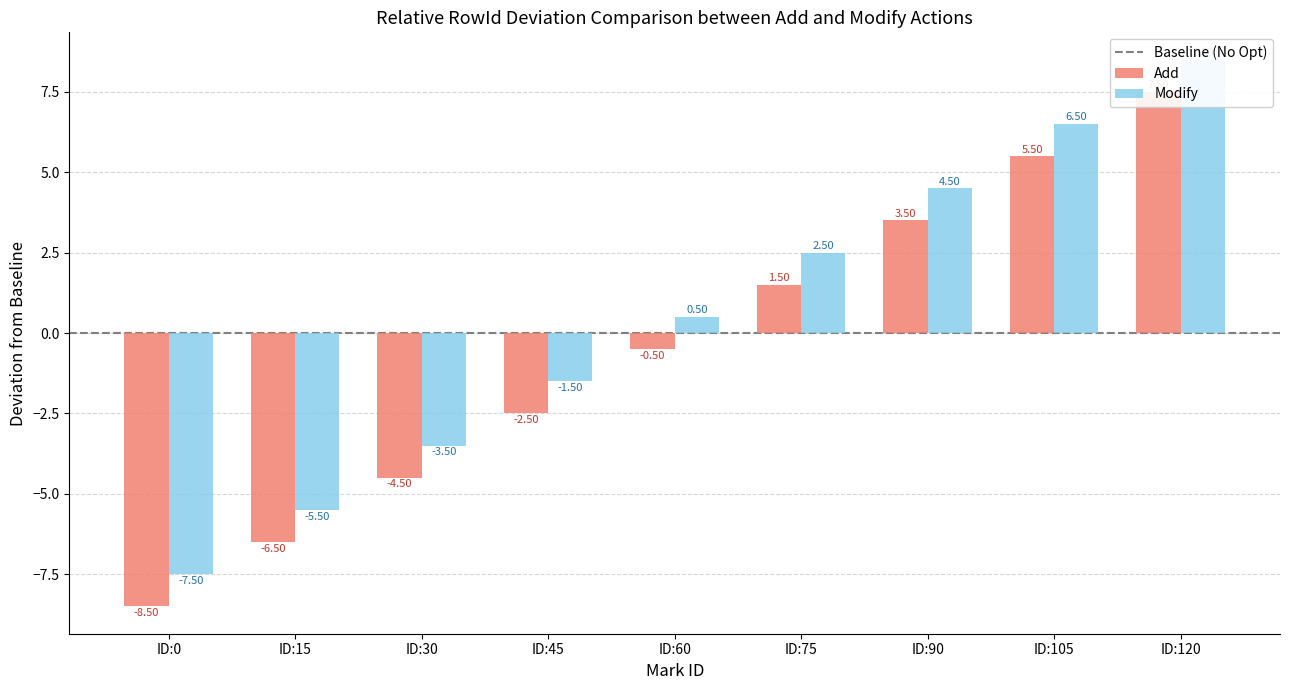

What is the smallest value displayed?

-8.5